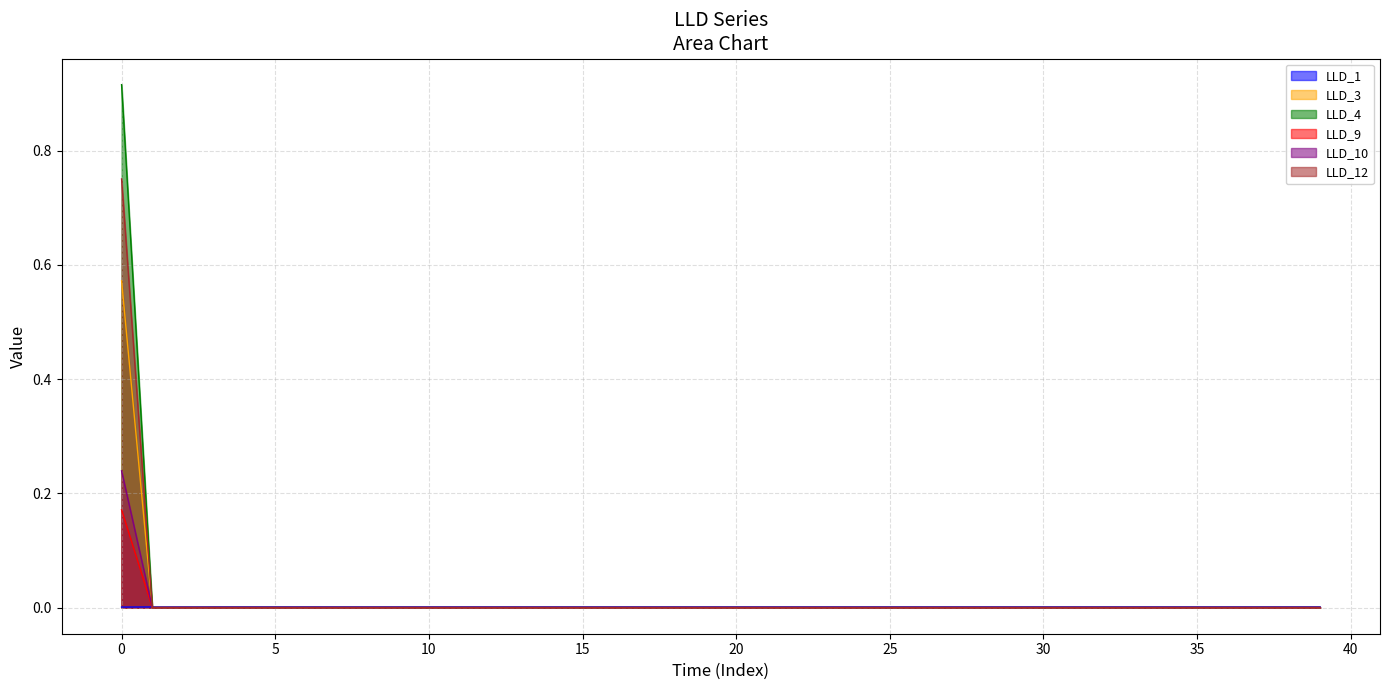

Which series has the widest spread of values?

LLD_4